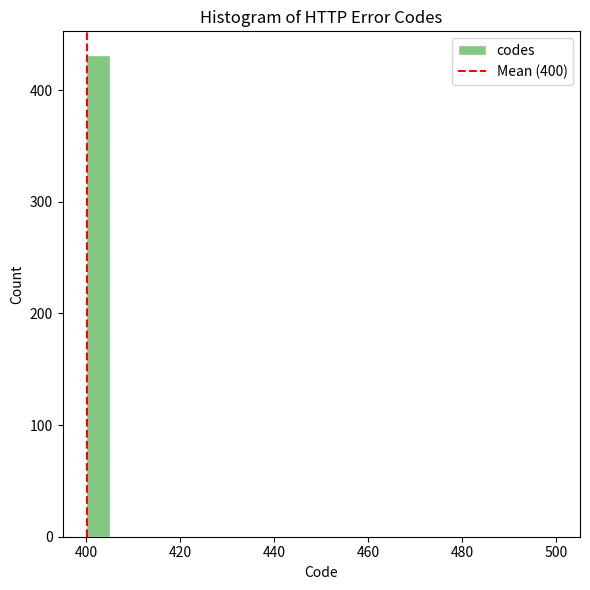

Around what value on the x-axis is the tallest bar? Give the approximate position of its centre, as read against the axis.

402